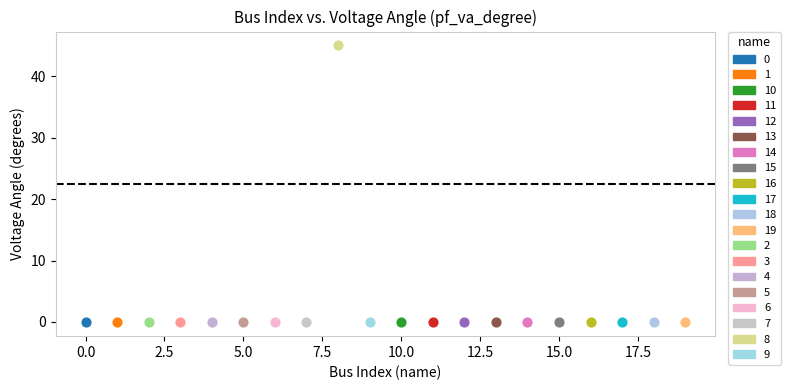

What are all the series names shown in the legend?

0, 1, 10, 11, 12, 13, 14, 15, 16, 17, 18, 19, 2, 3, 4, 5, 6, 7, 8, 9